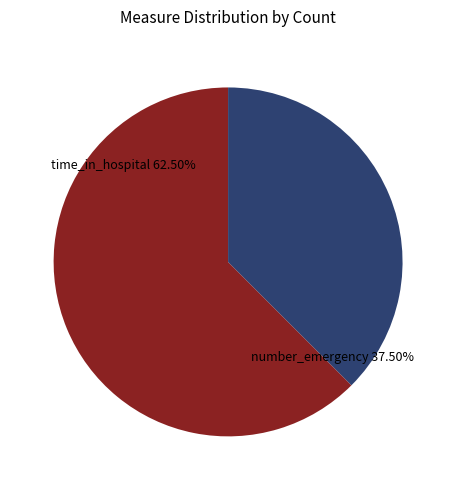

Is there any slice that represents more than half of the pie?

Yes